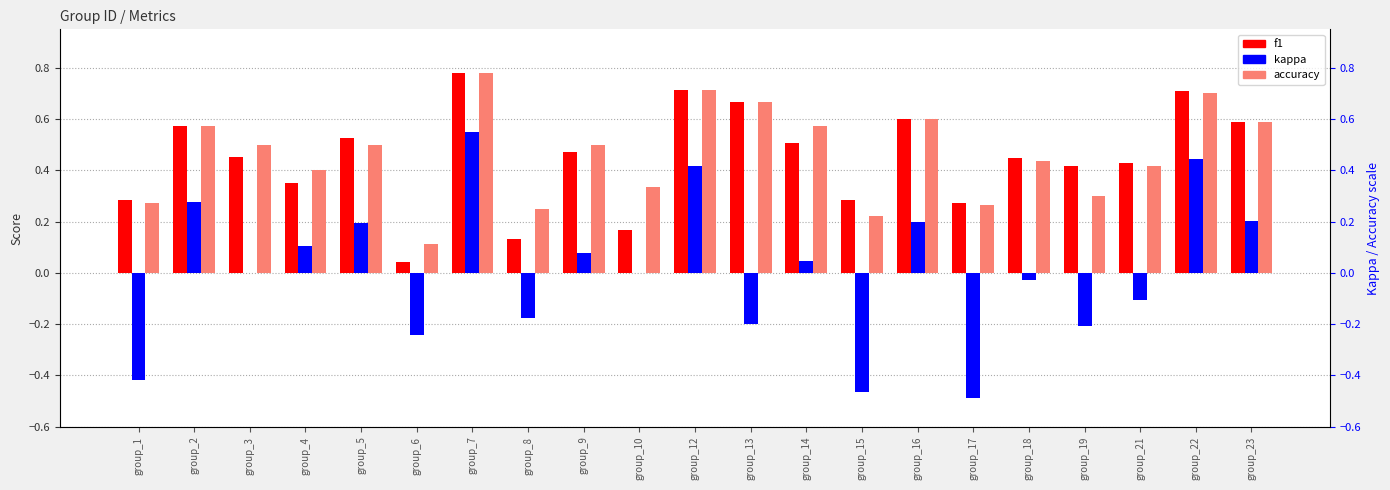

List the labels in order of kappa value, largest first.

group_7, group_22, group_12, group_2, group_23, group_16, group_5, group_4, group_9, group_14, group_3, group_10, group_18, group_21, group_8, group_13, group_19, group_6, group_1, group_15, group_17